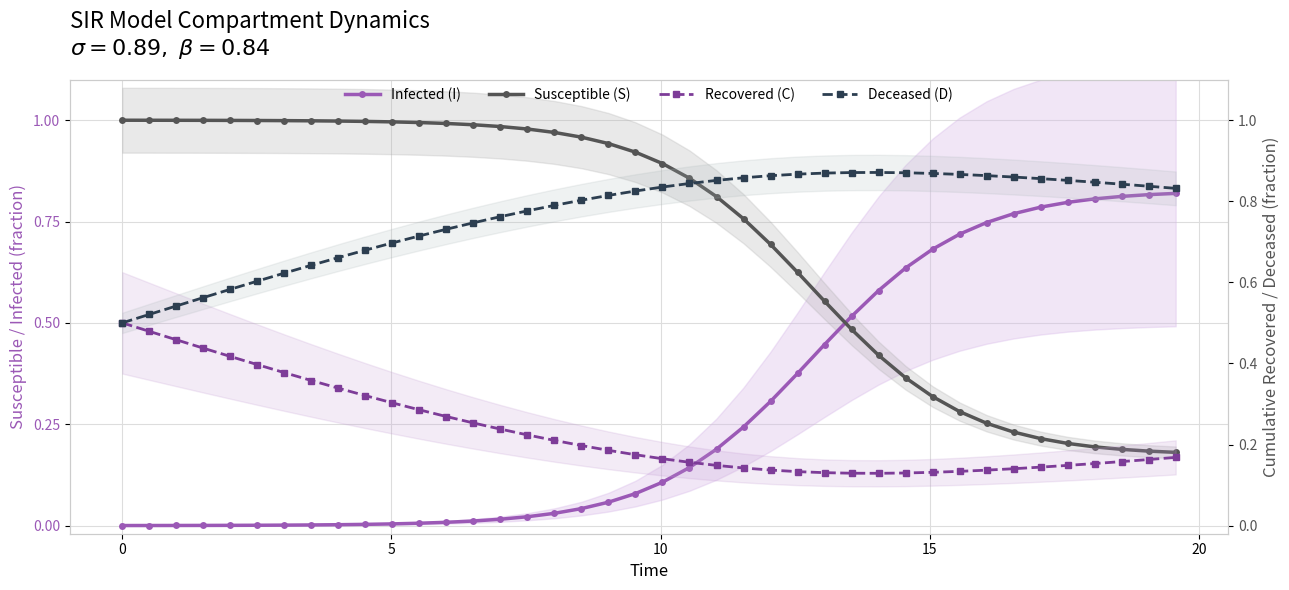

Which series has the widest spread of values?

Infected (I)